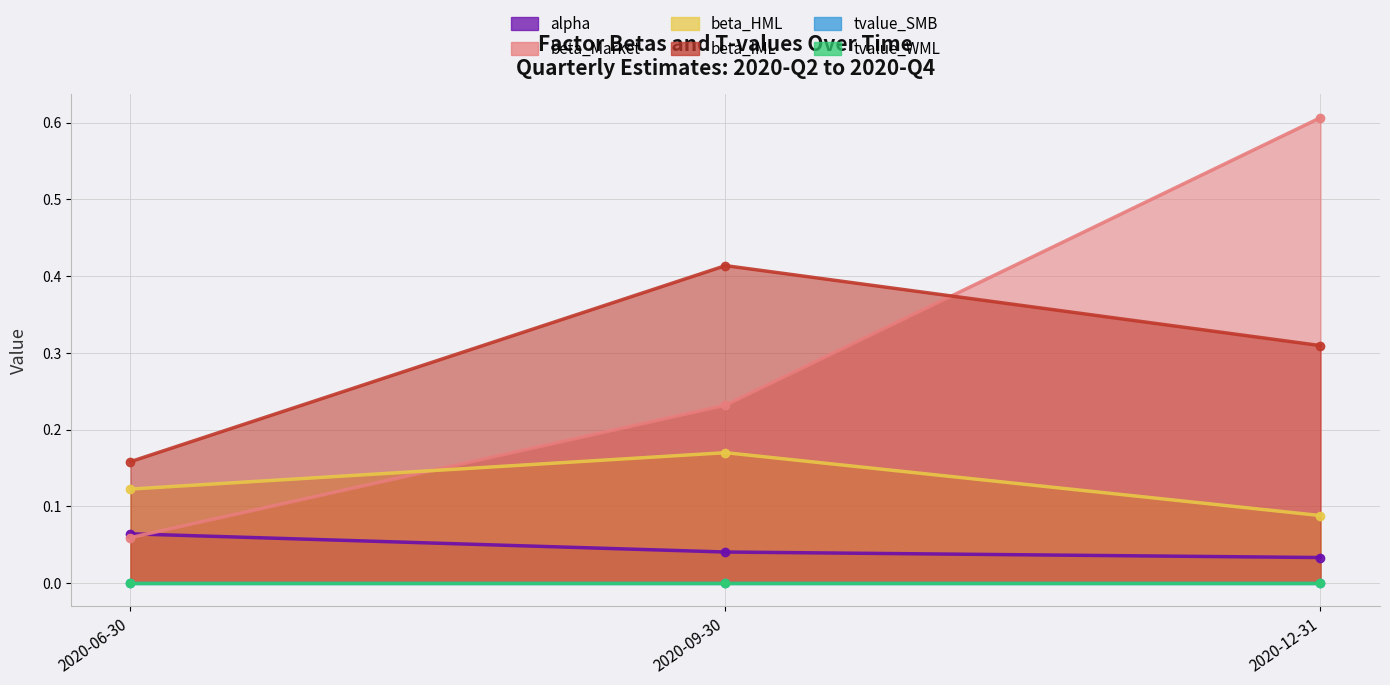

Rank the categories by beta_IML value from highest to lowest.

2020-09-30, 2020-12-31, 2020-06-30